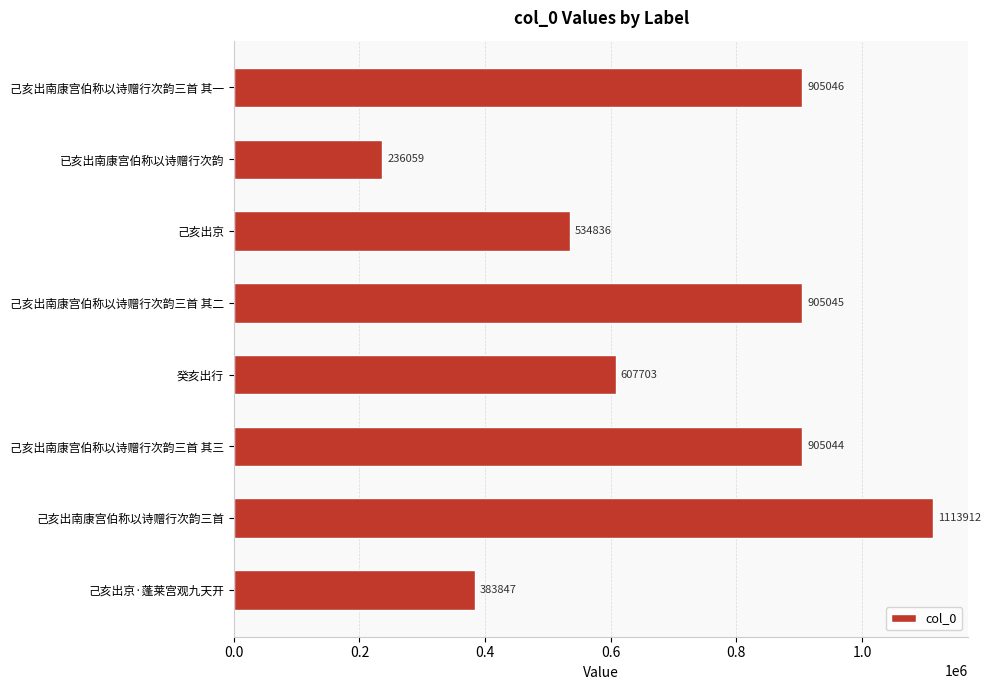

What is the change in value from 己亥出南康宫伯称以诗赠行次韵三首 其一 to 已亥出南康宫伯称以诗赠行次韵?

-668987